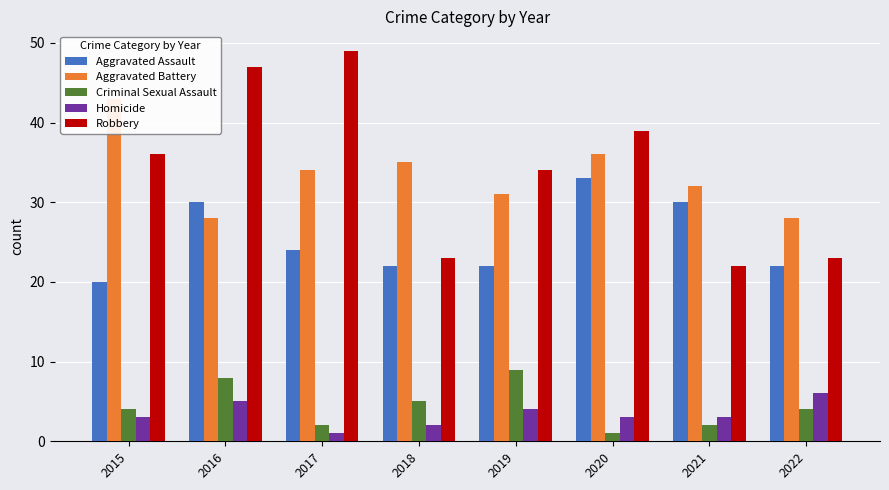

Count the Criminal Sexual Assault values in the range 2 to 8.

6